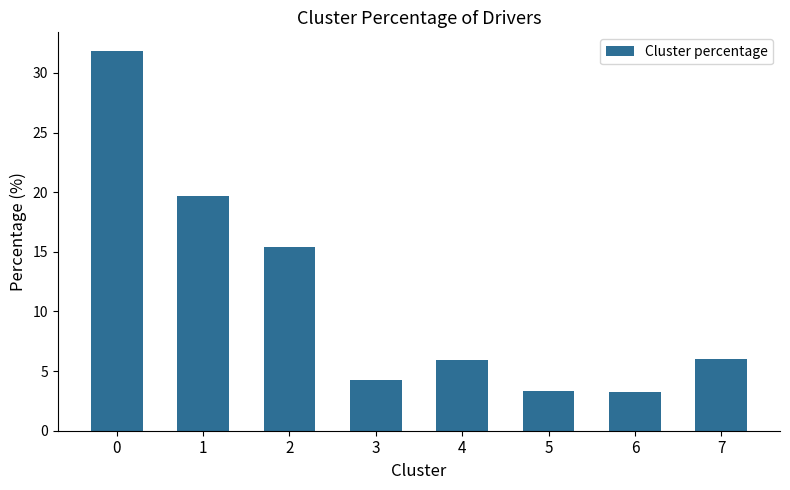

What is the maximum value shown in the chart?

31.8